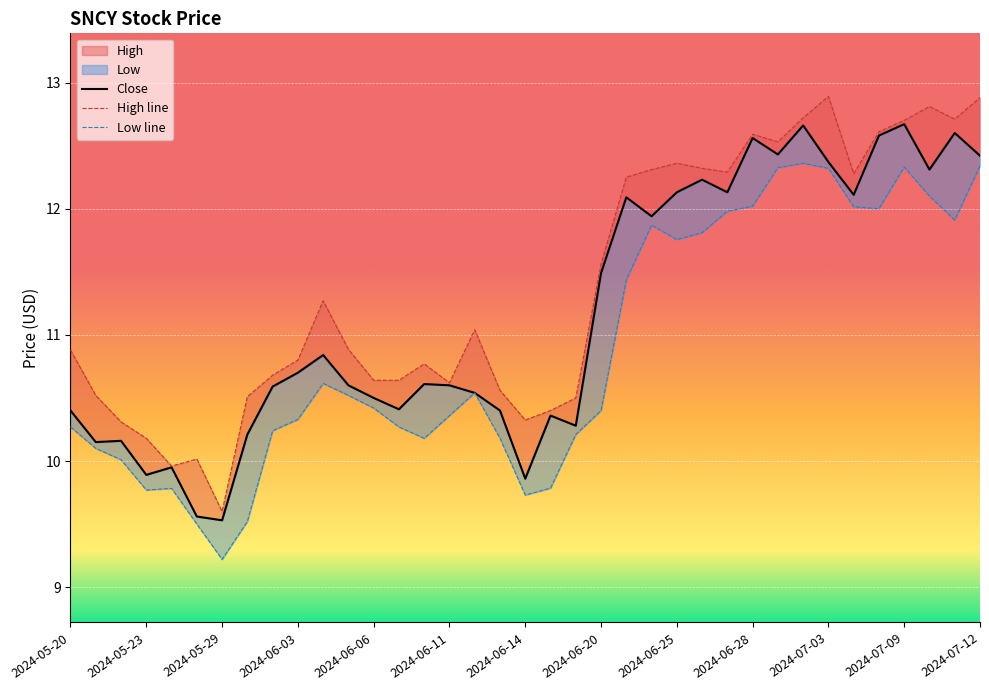

How many values in the Low series exceed 10?

30